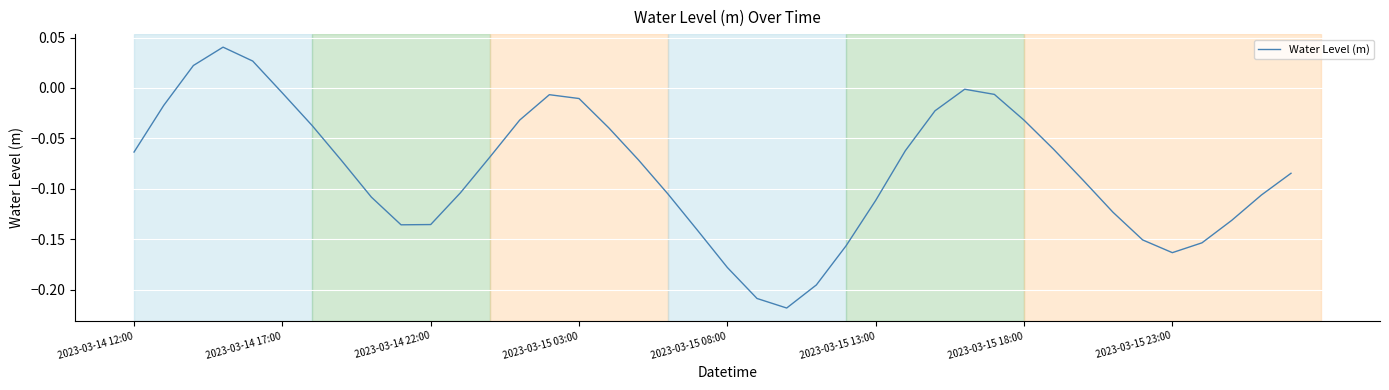

What is the difference between the maximum and minimum values?

0.3